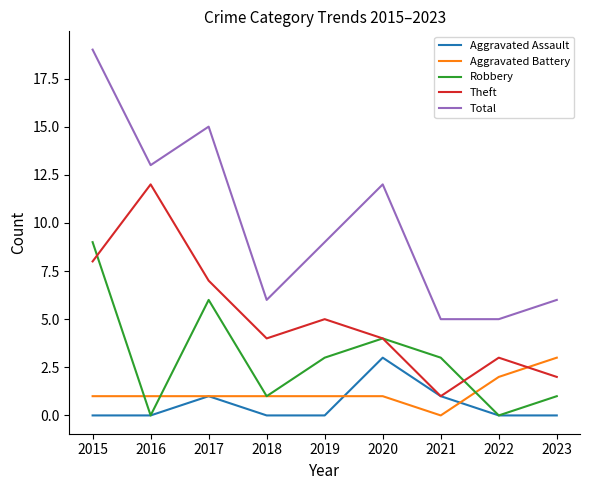

Which category has the lowest value in the Aggravated Battery series?

2021